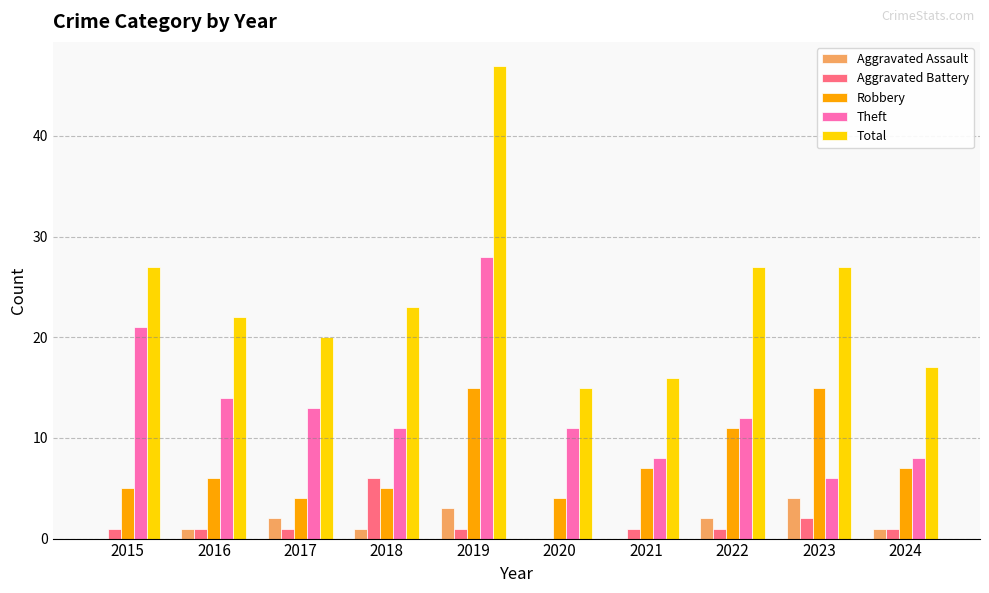

Is it true that Theft equals 11 at 2020?

True